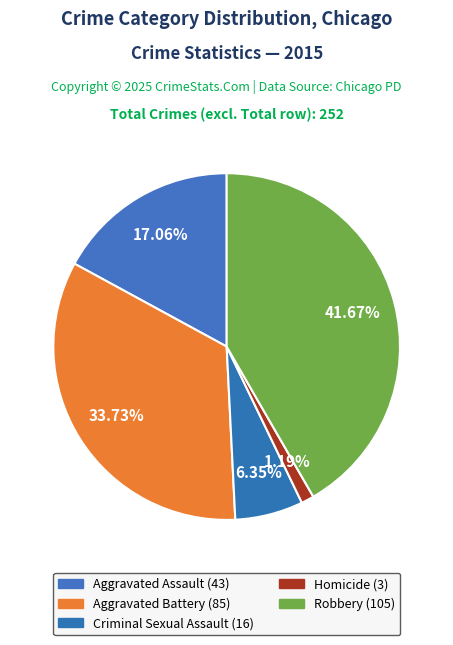

How many segments does this pie chart have?

5